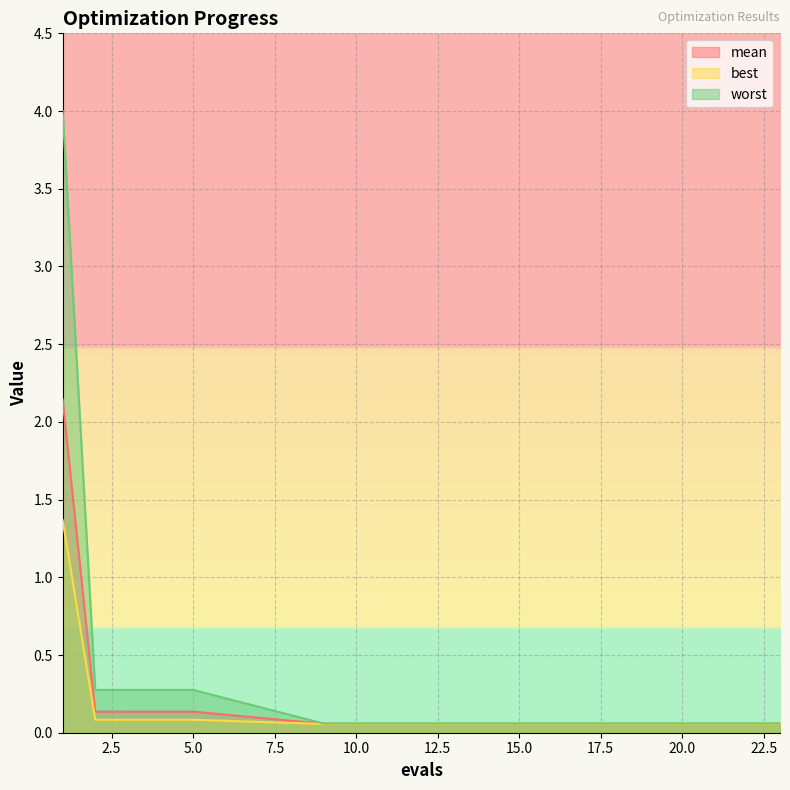

What is the total value across all series at 10?

0.2